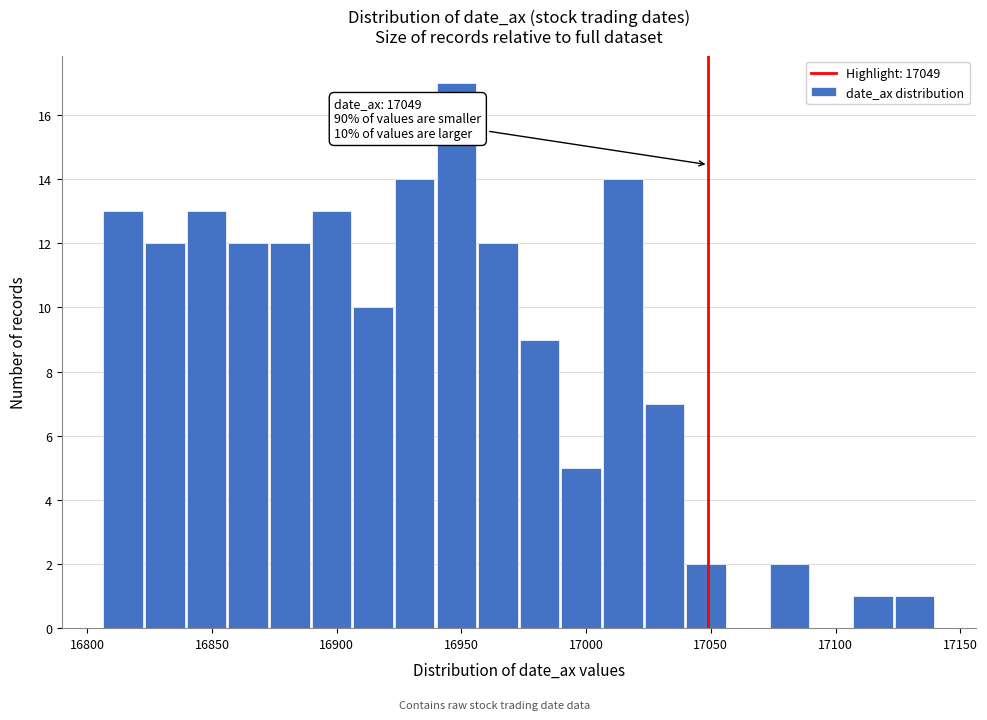

Read against the x-axis, roughly where is the centre of the tallest bar?

16950